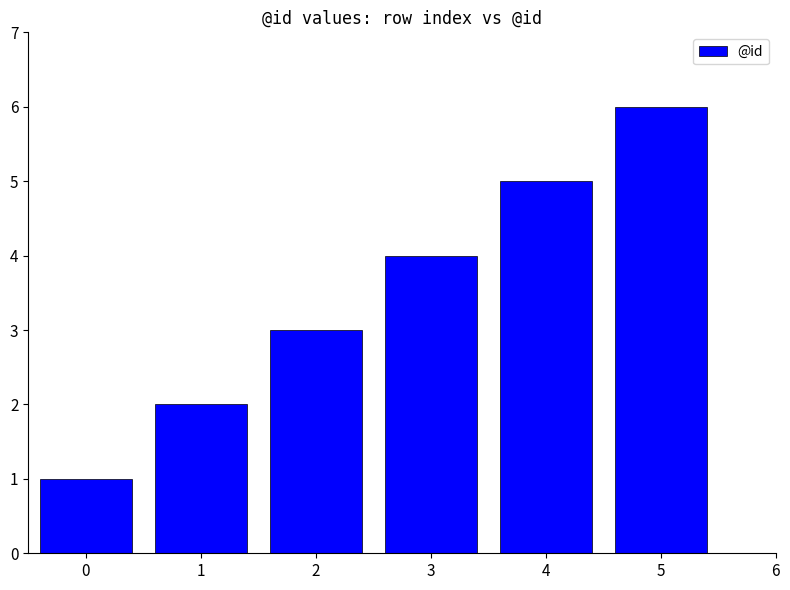

At which category does the chart reach its minimum across all series?

0